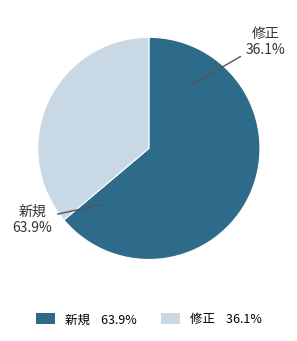

Does 21 represent more than half of the total?

No